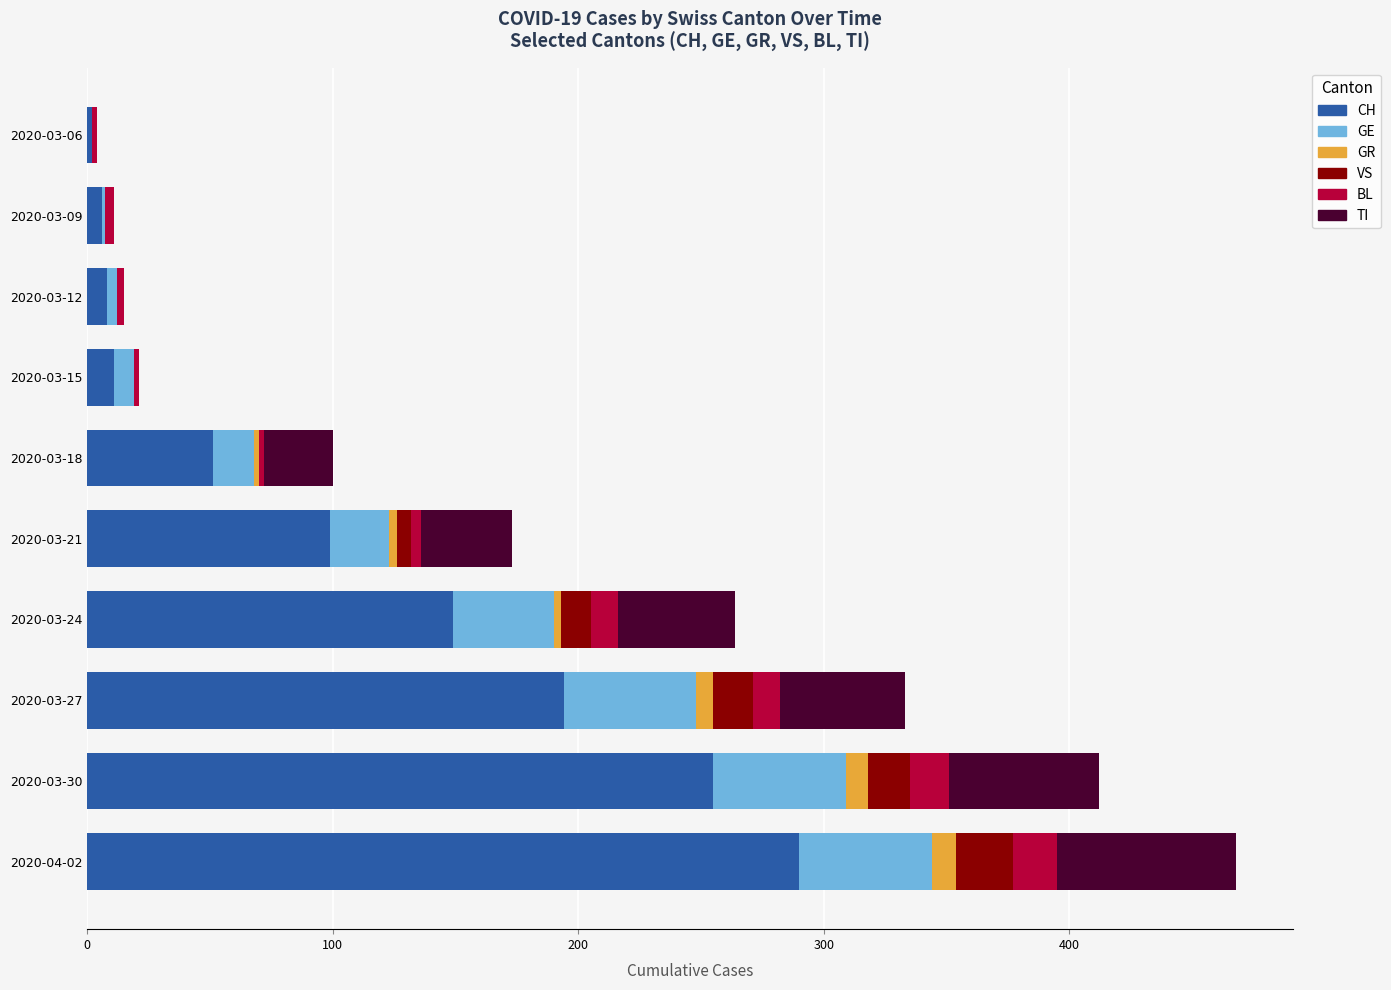

At which label does CH reach its peak?

2020-04-02